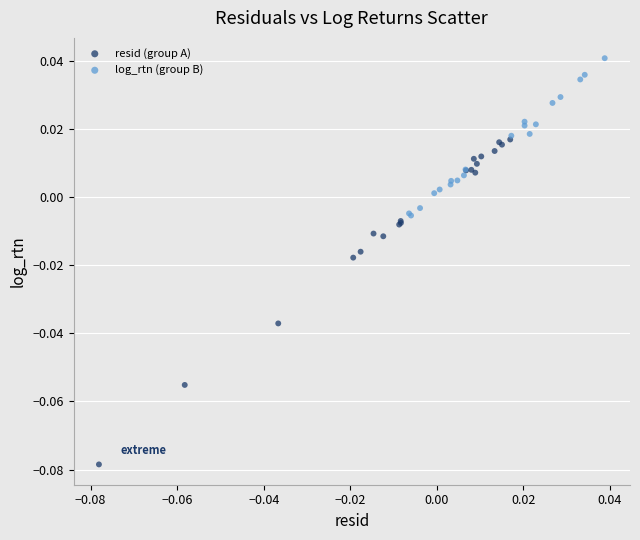

Which series reaches the maximum Y coordinate?

log_rtn (group B)